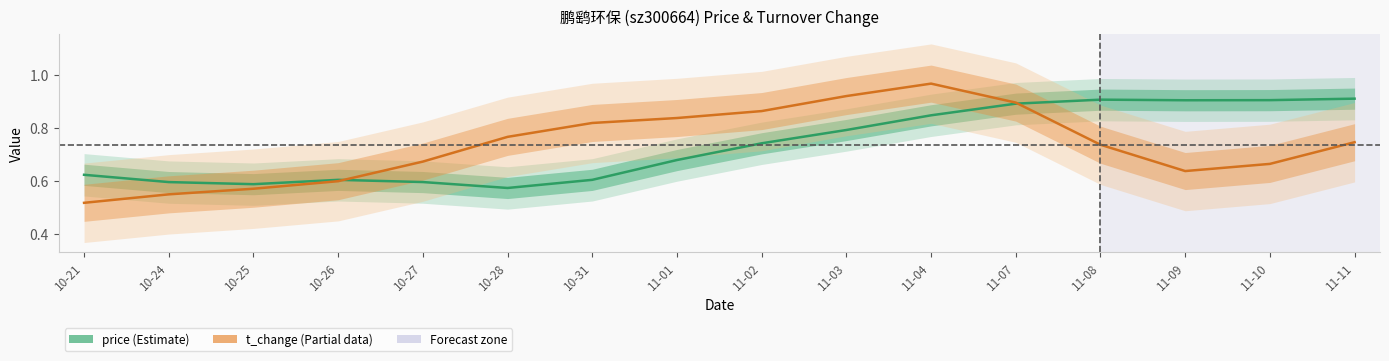

Reading right to left, transcribe all the data shown in this chart.

price: 11-11=0.9	11-10=0.9	11-09=0.9	11-08=0.9	11-07=0.9	11-04=0.8	11-03=0.8	11-02=0.7	11-01=0.7	10-31=0.6	10-28=0.6	10-27=0.6	10-26=0.6	10-25=0.6	10-24=0.6	10-21=0.6
t_change: 11-11=0.7	11-10=0.7	11-09=0.6	11-08=0.7	11-07=0.9	11-04=1.0	11-03=0.9	11-02=0.9	11-01=0.8	10-31=0.8	10-28=0.8	10-27=0.7	10-26=0.6	10-25=0.6	10-24=0.5	10-21=0.5